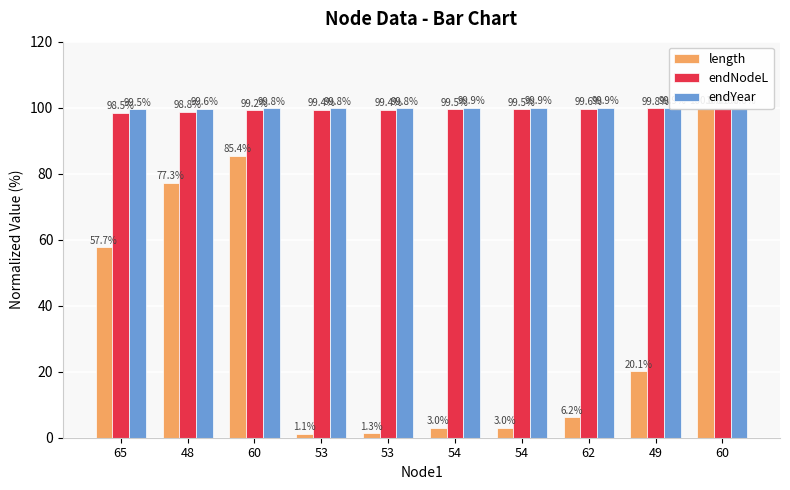

What is the difference between the maximum and minimum values in the endNodeL series?

1.5